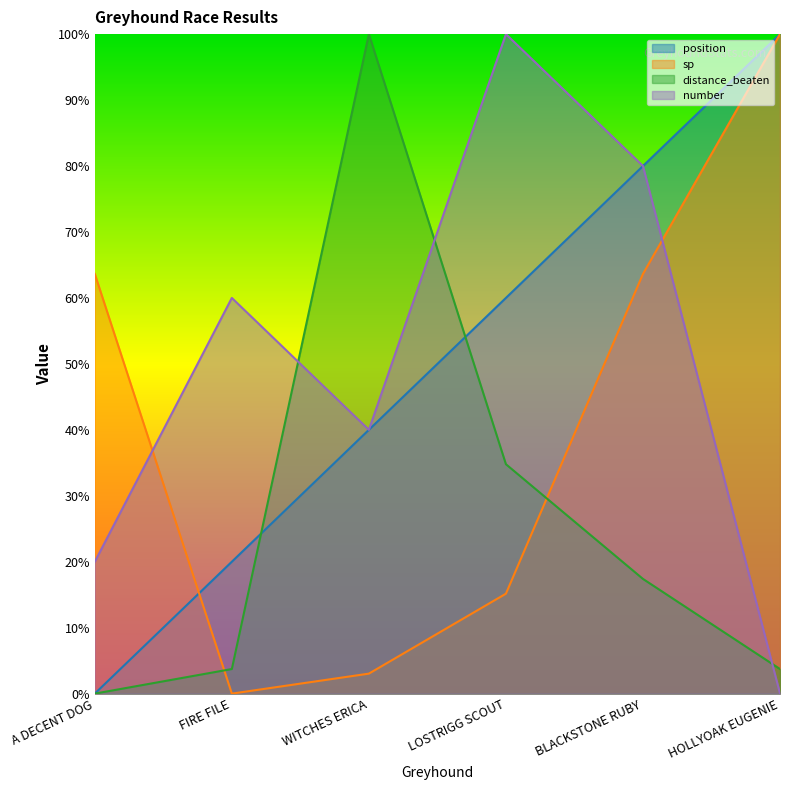

Between WITCHES ERICA and LOSTRIGG SCOUT, which series saw the biggest shift?

distance_beaten